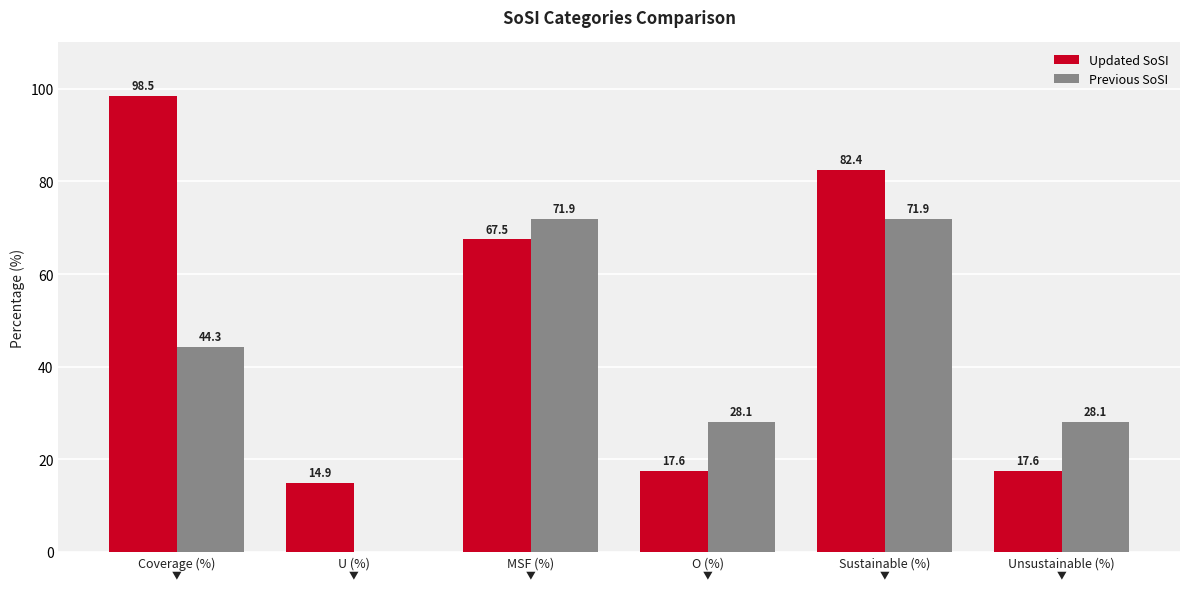

What is the total value across all series at Coverage (%)?

142.7